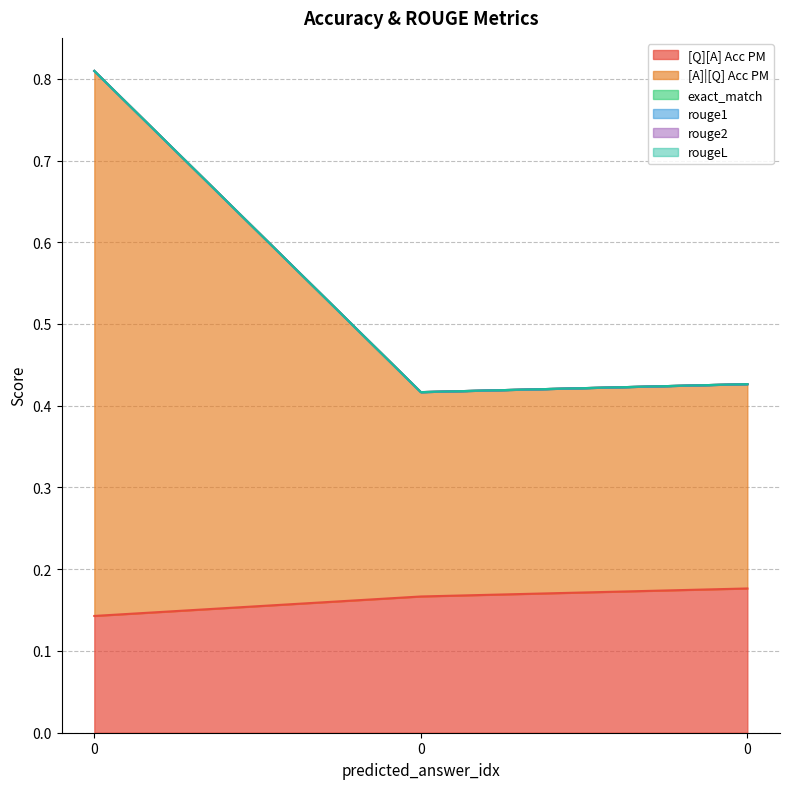

What is the difference between the highest and lowest values at 0?

0.7